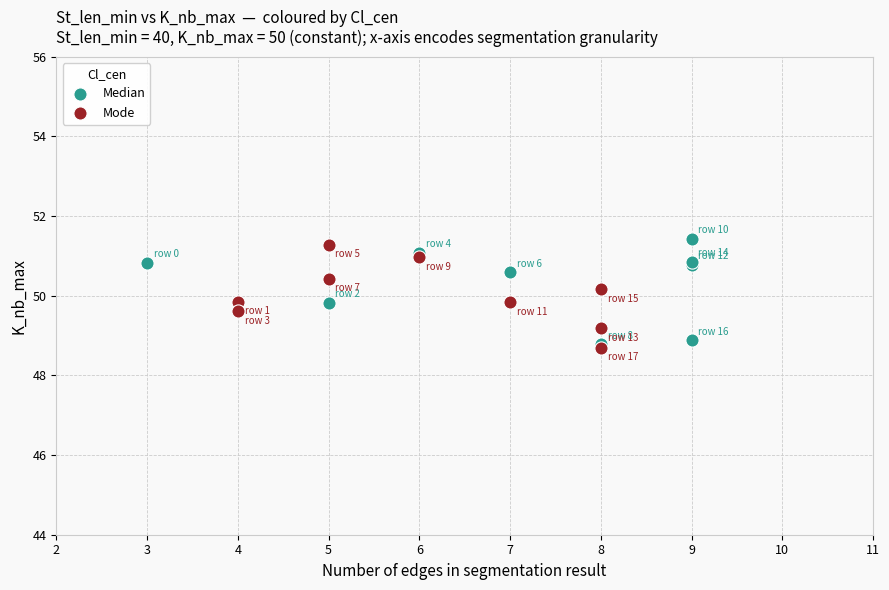

What are all the series names shown in the legend?

Median, Mode